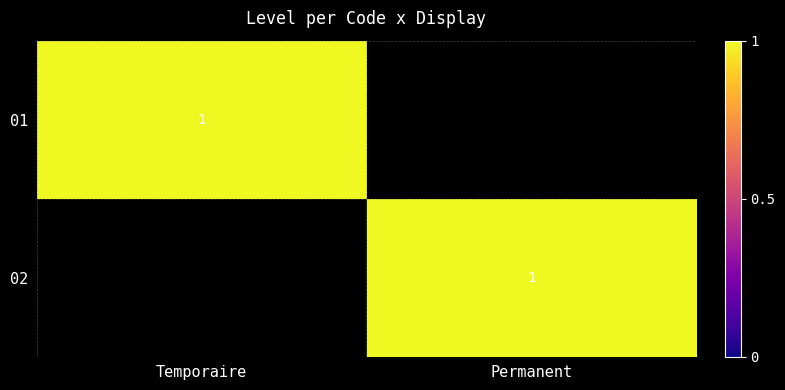

Is it true that 01 equals 1 at Temporaire?

True